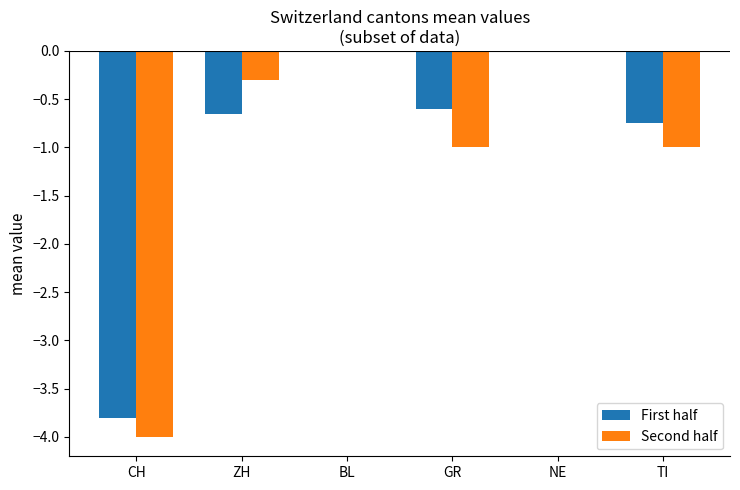

Count the number of data series in this chart.

2